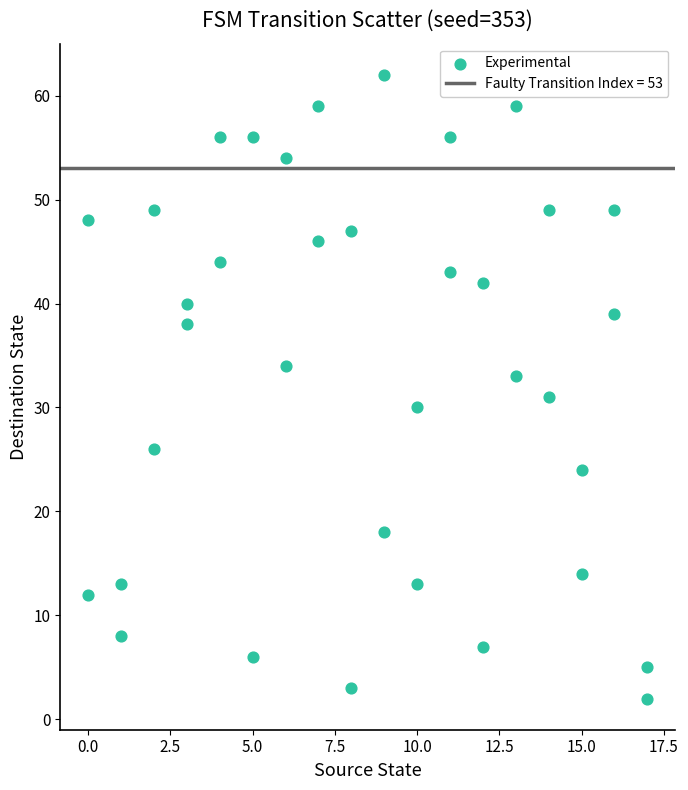

What is the range of X values (max minus min)?

17